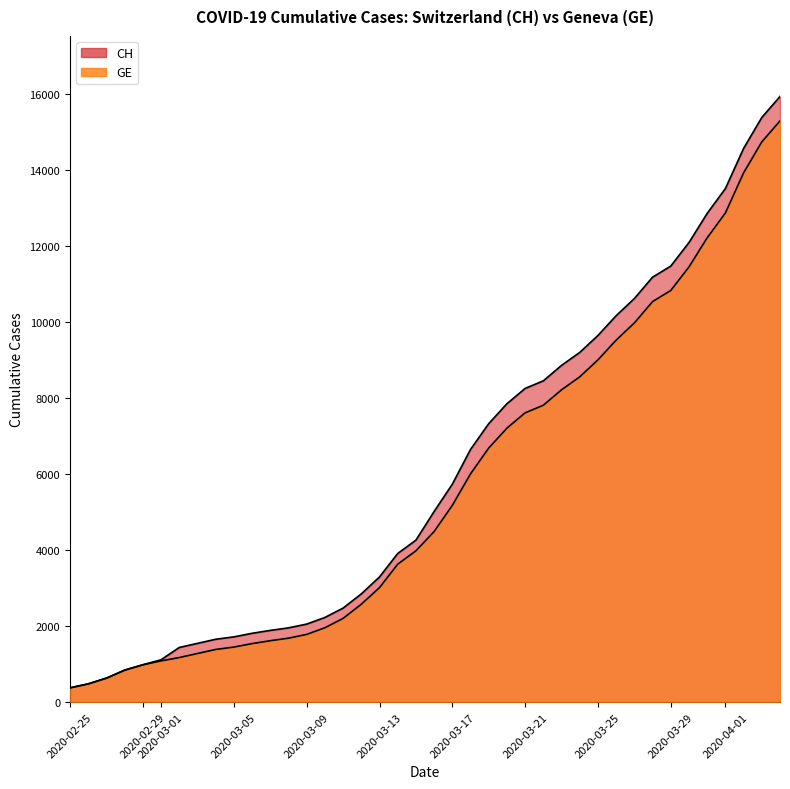

True or false: CH and GE intersect in this chart.

False